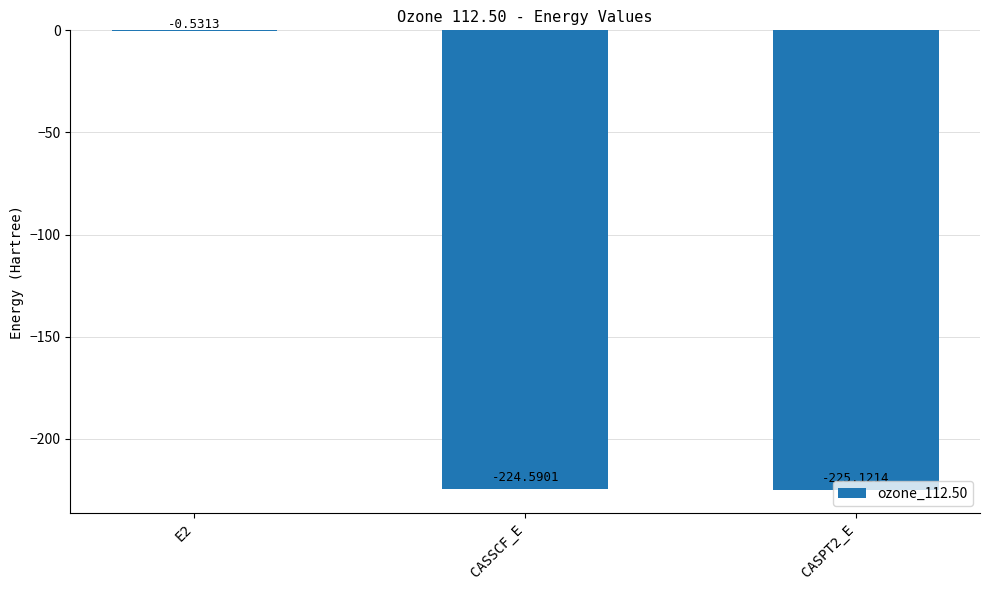

What is the sum of all values?

-450.2